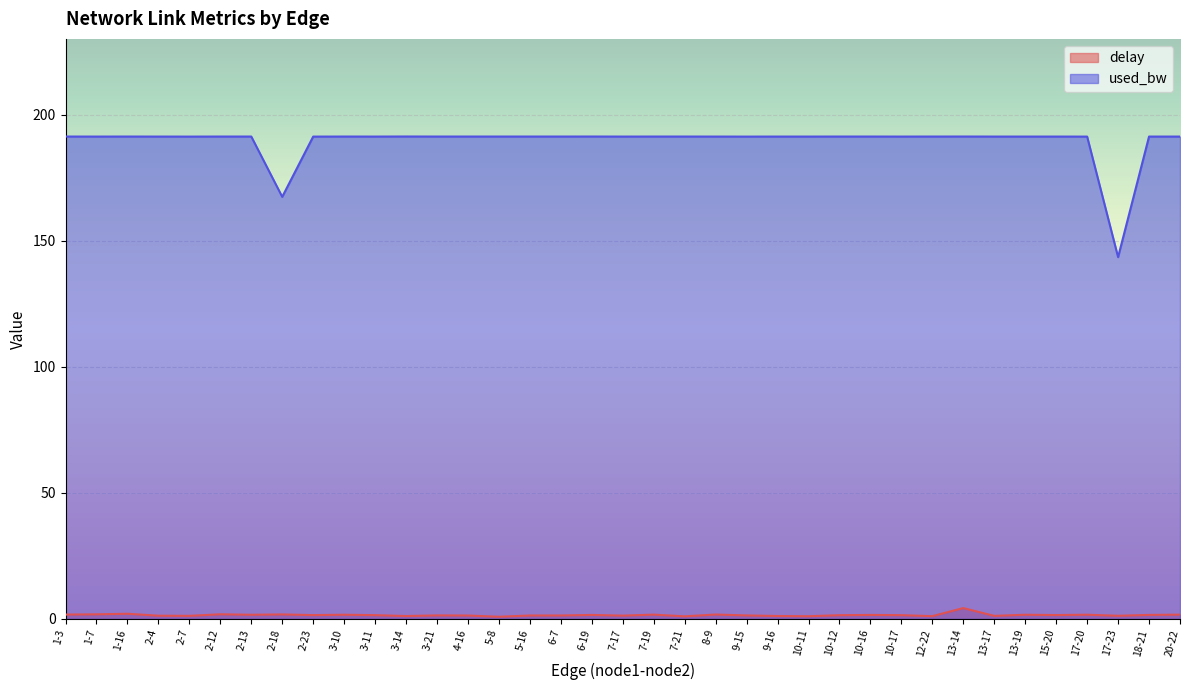

What is the label of the 18th point from the right?

7-19